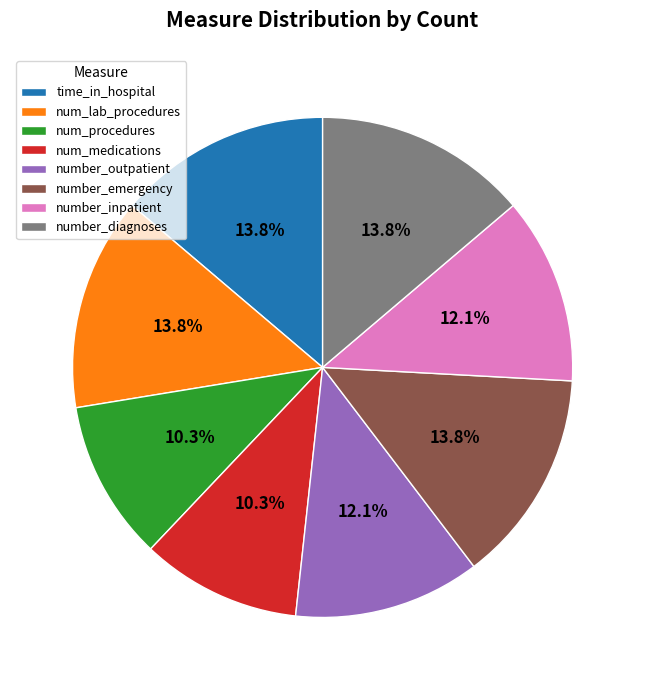

What percentage do number_inpatient and number_emergency together represent?

25.9%